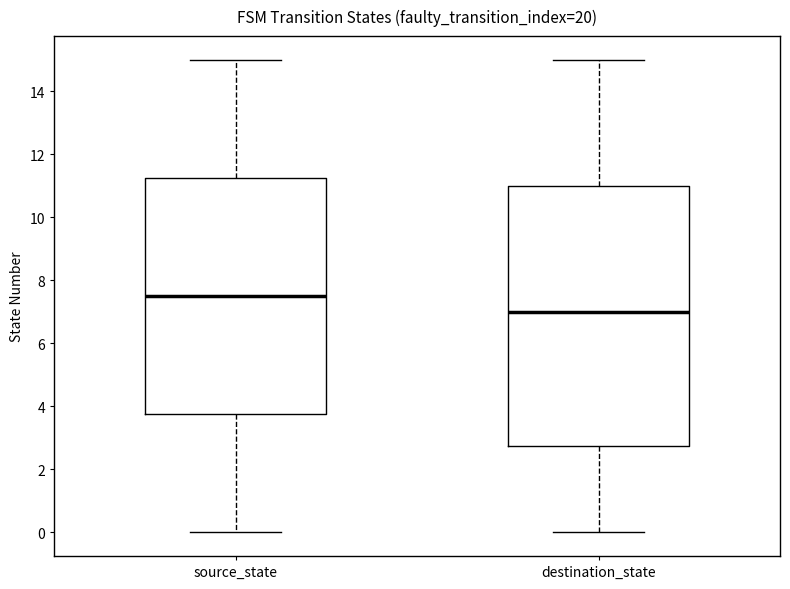

Reading left to right, transcribe this box plot: for each box, give where its median line is, the range the box spans, and where its two whiskers end, as read against the y-axis. The values are not printed on the chart, so give them approximately, as read against the axis.

source_state: median 7.6, box 3.8 to 11.2, whiskers 0.0 to 15.0
destination_state: median 7.0, box 2.8 to 11.0, whiskers 0.0 to 15.0